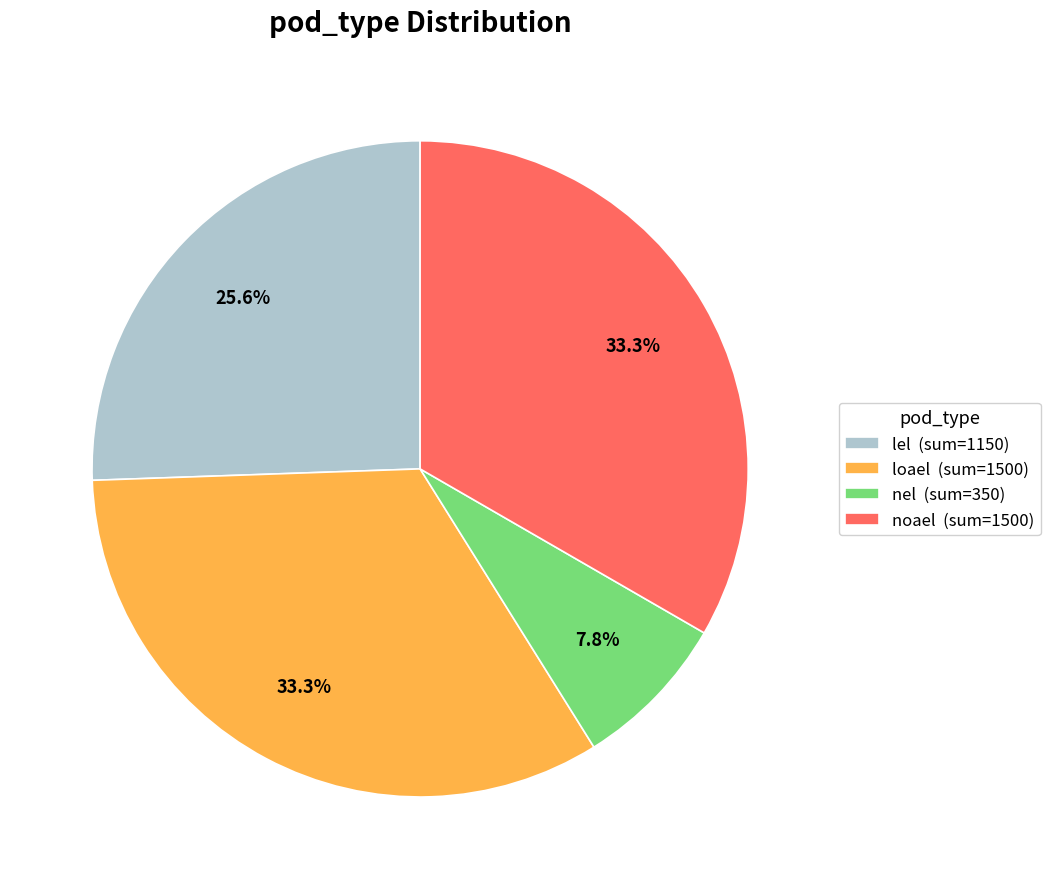

What percentage do lel (sum=1150) and loael (sum=1500) together represent?

58.9%